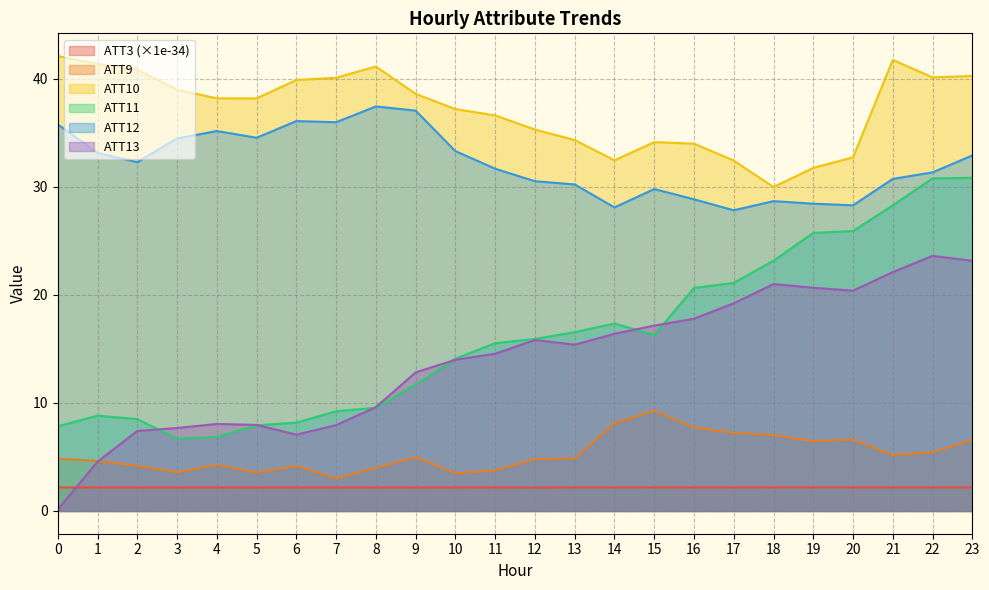

How many data points in ATT11 are less than 15?

11